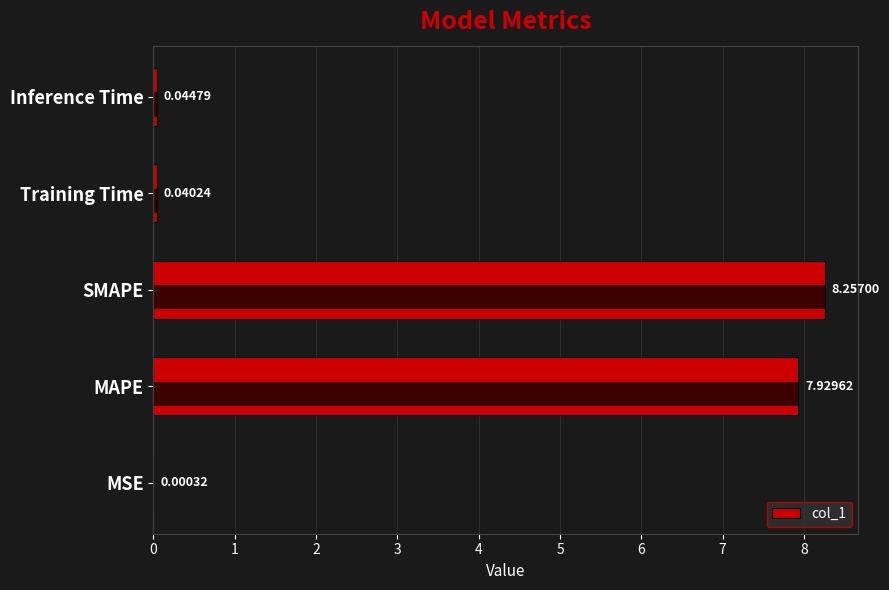

What is the value of the 3rd bar from the left?

8.3